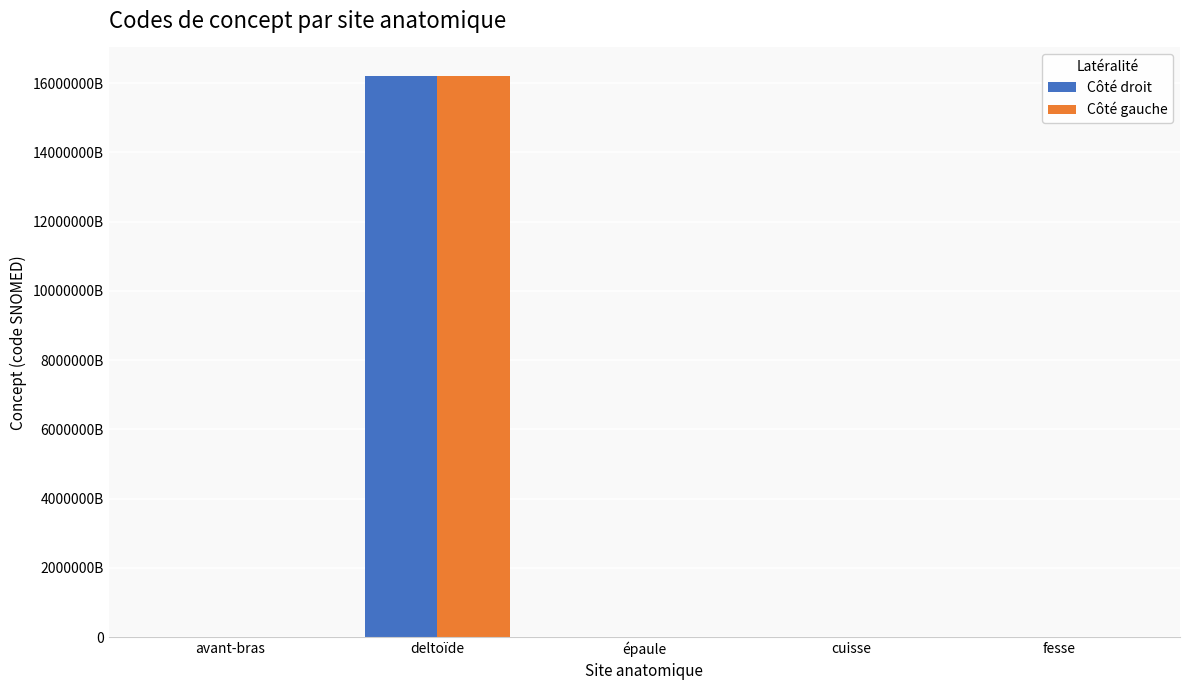

Are the bars grouped side by side (vs. stacked)?

Yes